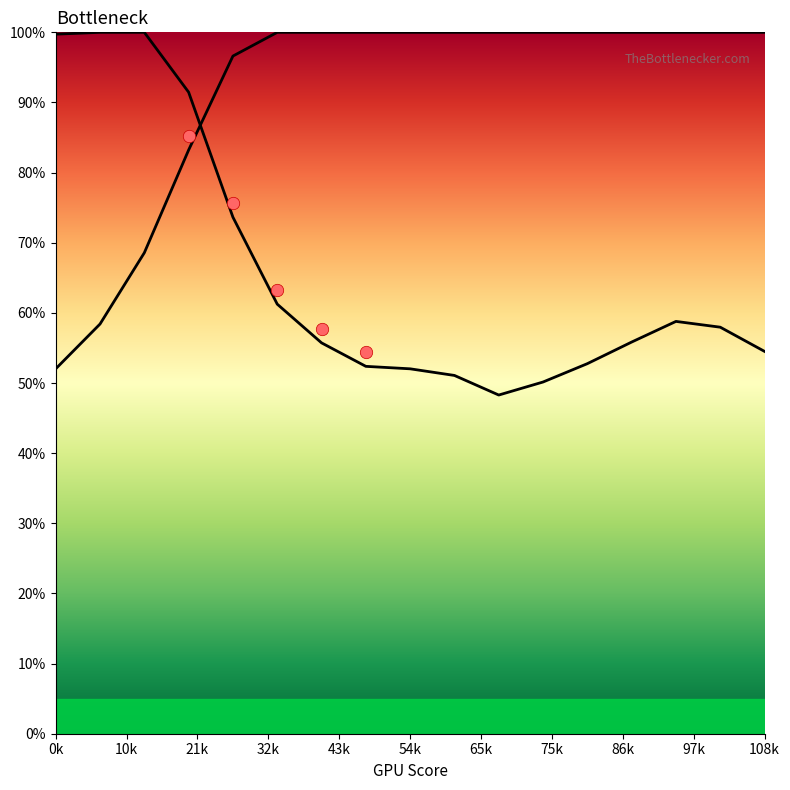

Which series contains the highest Y value?

Y0